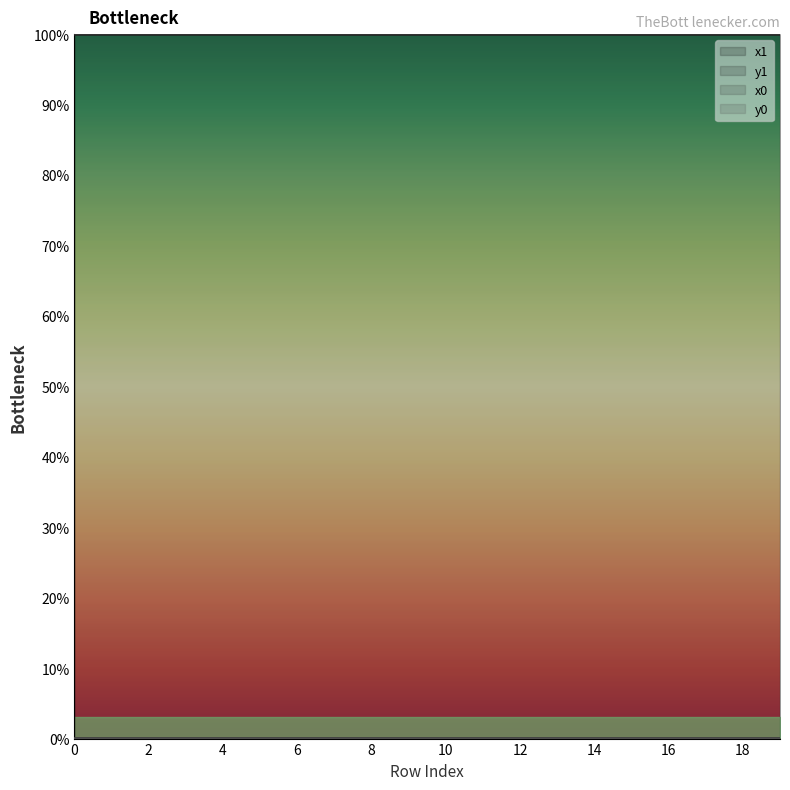

Rank the series at 18 from highest to lowest value.

x1, x0, y0, y1